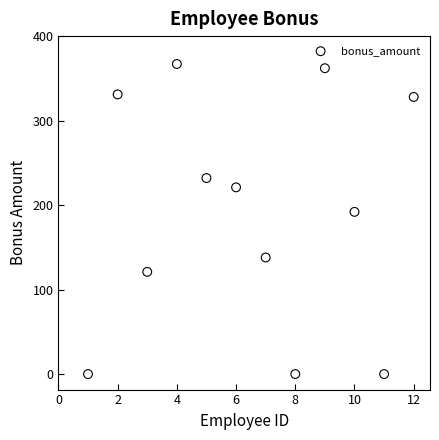

What Y value in the scatter plot is closest to 183?

192